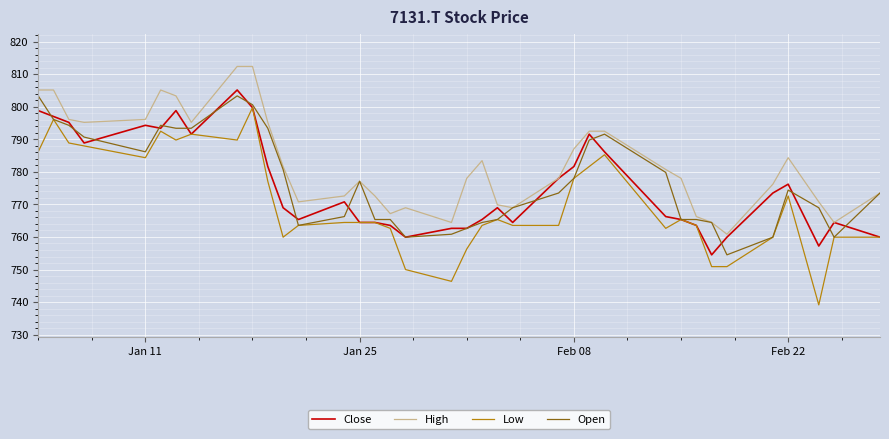

What is the maximum value shown in the chart?

812.4